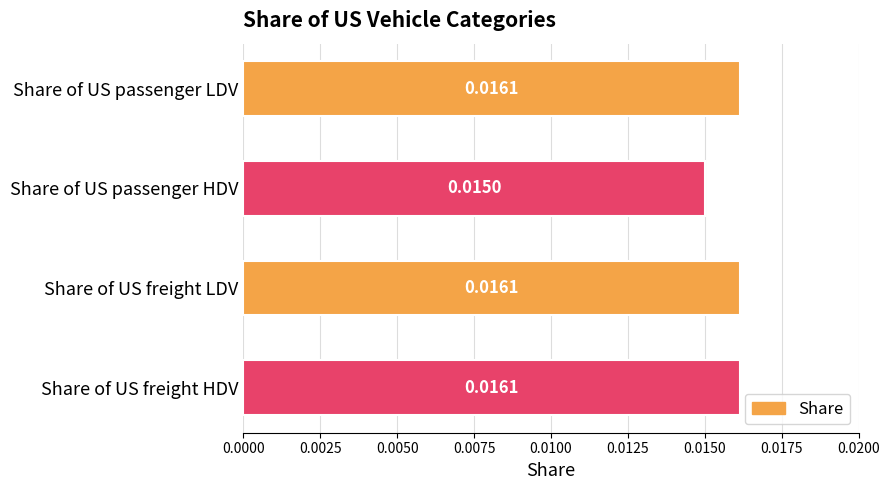

Between Share of US freight LDV and Share of US passenger HDV, which is larger?

Share of US freight LDV